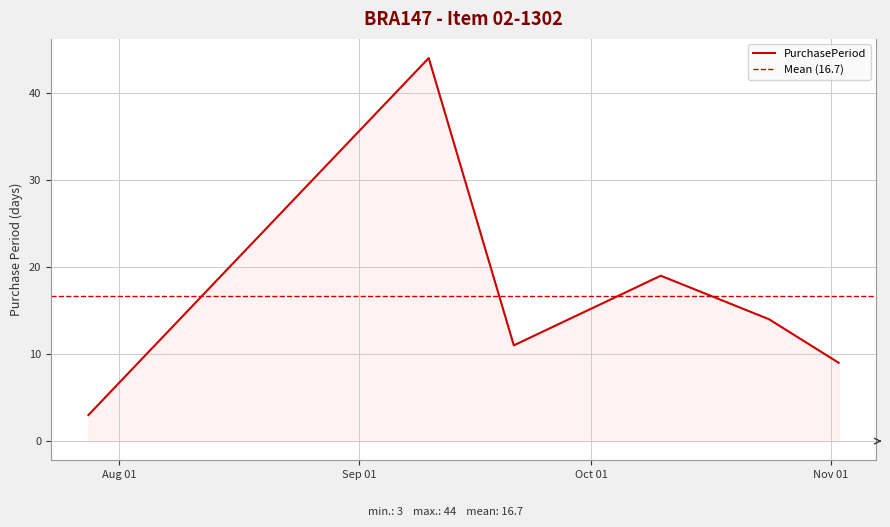

Reading left to right, transcribe all the data shown in this chart.

2016-07-28=3	2016-09-10=44	2016-09-21=11	2016-10-10=19	2016-10-24=14	2016-11-02=9